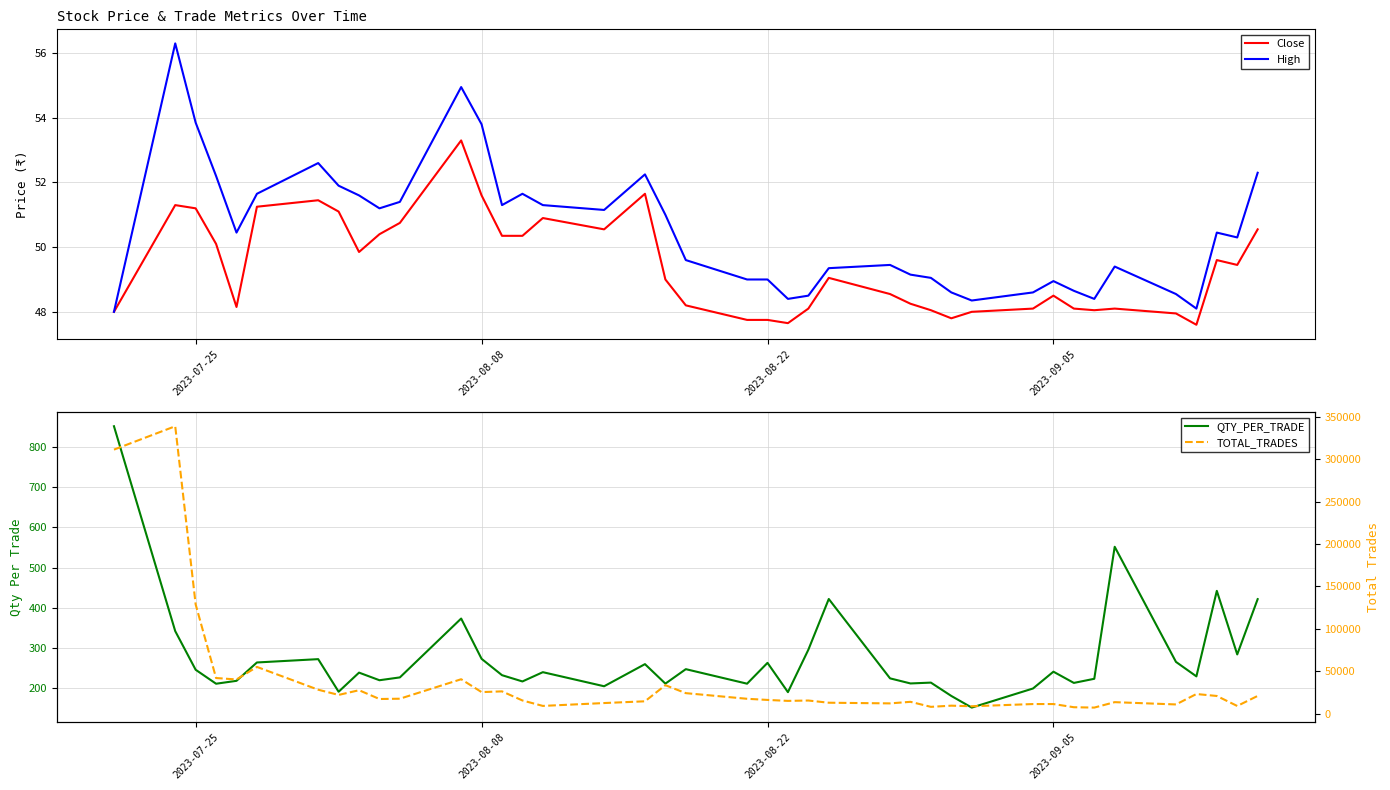

At how many categories does at least one series exceed 299053?

2